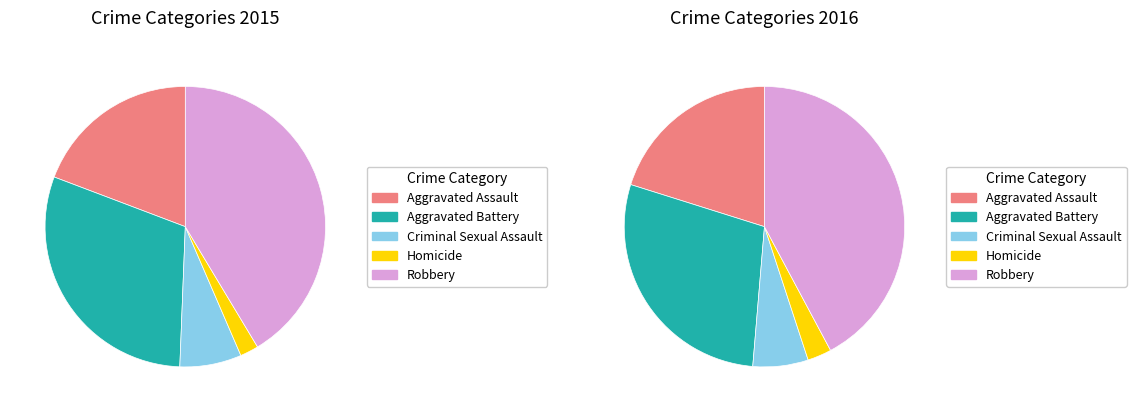

How many segments does this pie chart have?

5